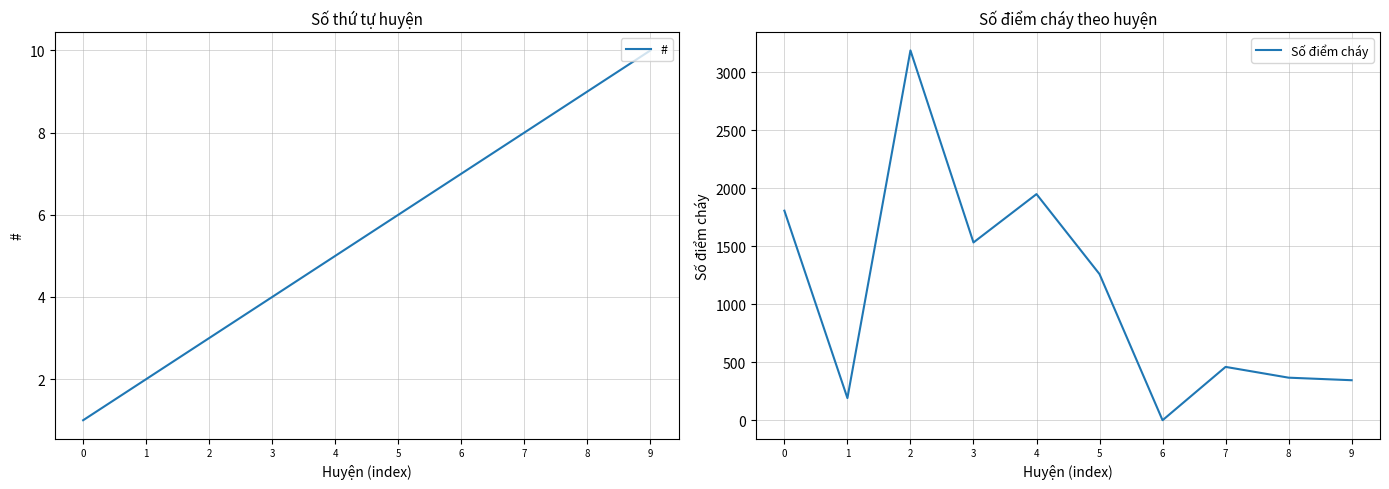

Which category has the highest value in the # series?

9